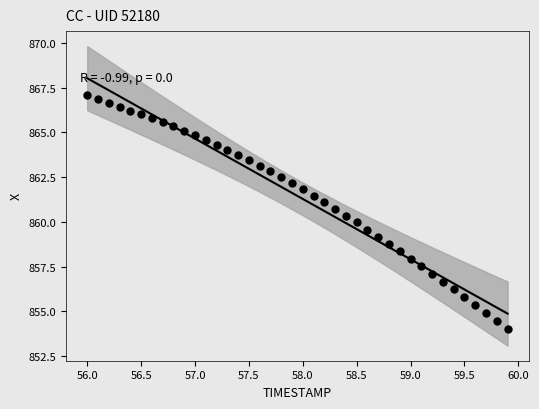

What is the range of X values (max minus min)?

3.9